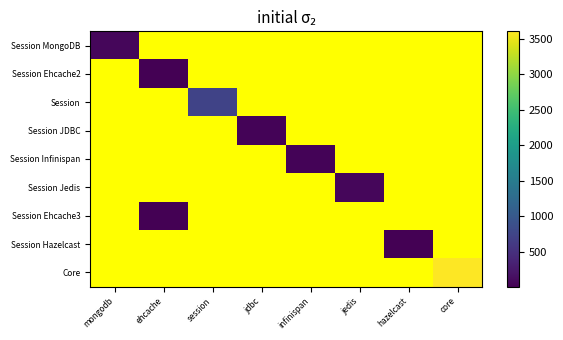

Between ehcache and session, which is larger?

session